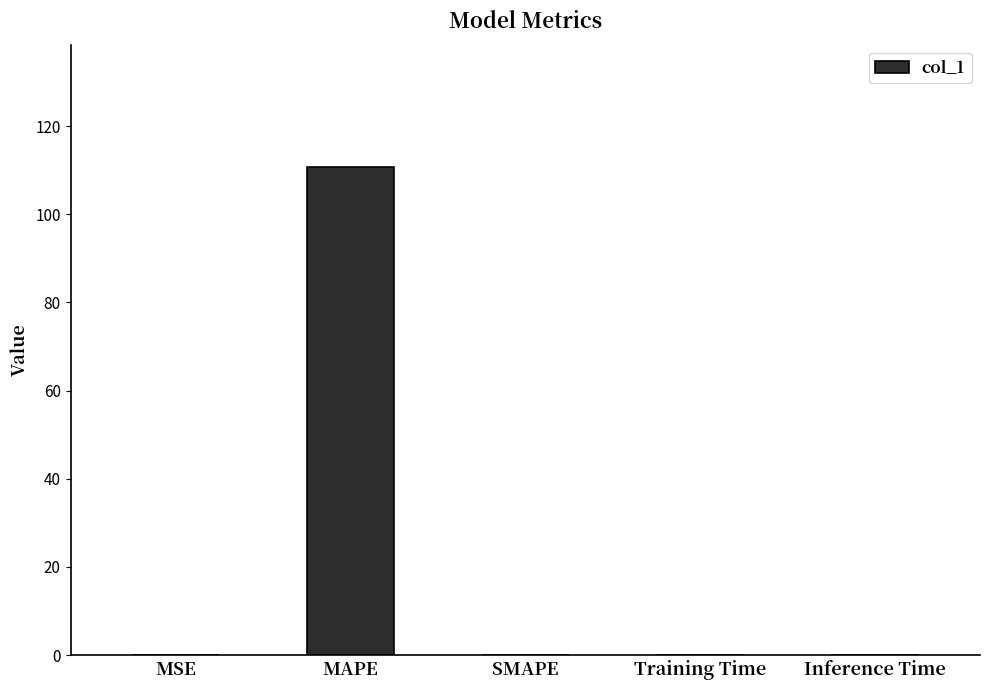

Between MAPE and SMAPE, which is larger?

MAPE